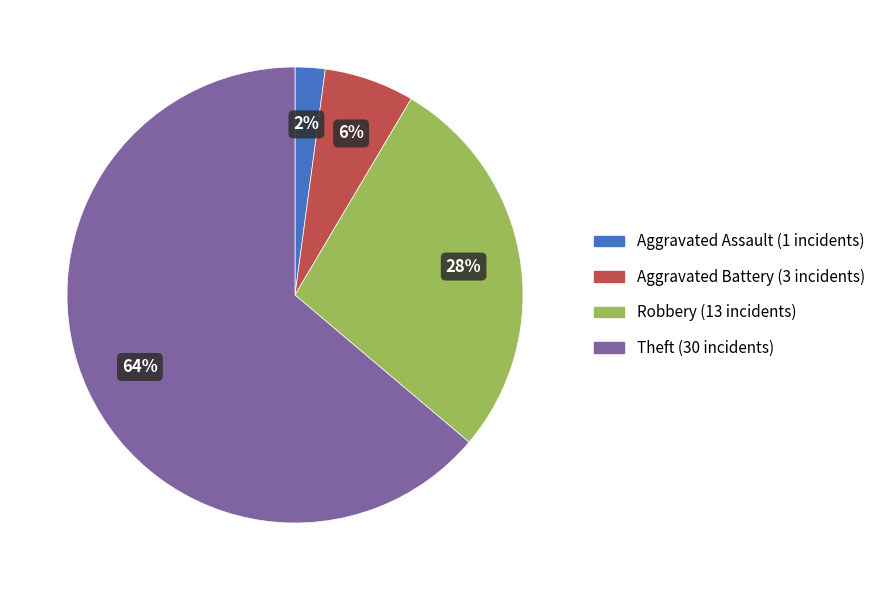

To the nearest percent, what is the average slice percentage?

25%